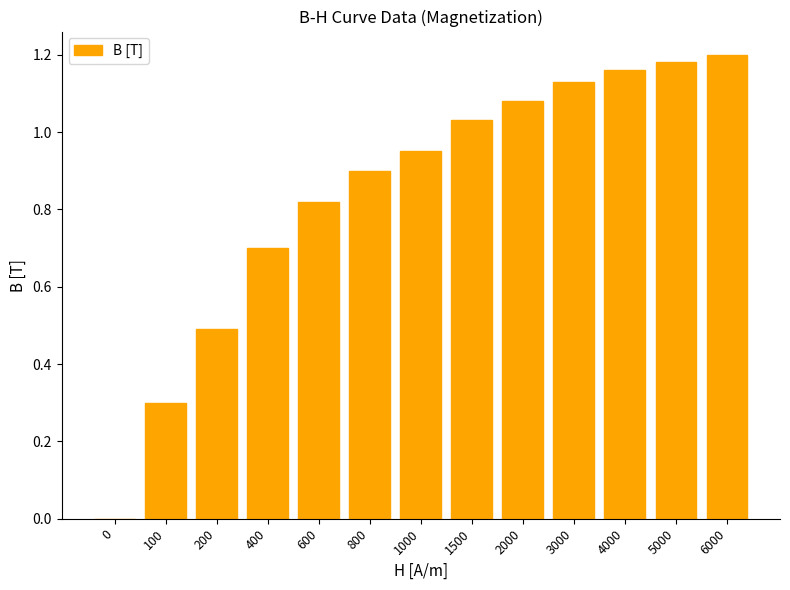

What is the change in value from 1500 to 3000?

+0.1